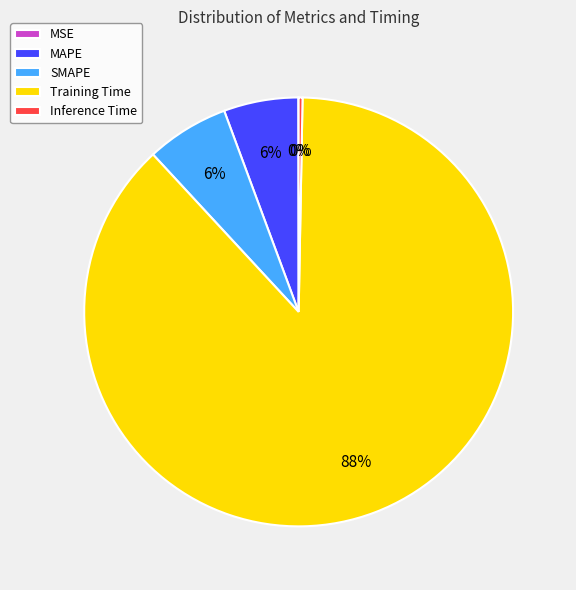

To the nearest percent, what is the average slice percentage?

20%